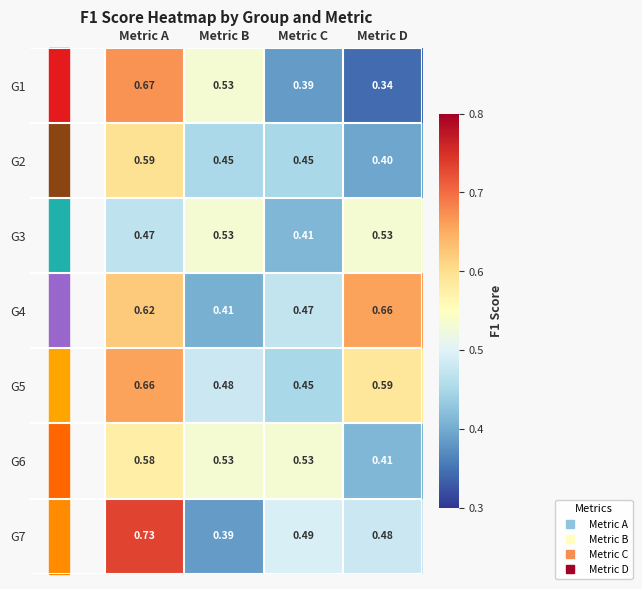

Is the value of G6 at Metric A greater than the value of G1 at Metric B?

Yes